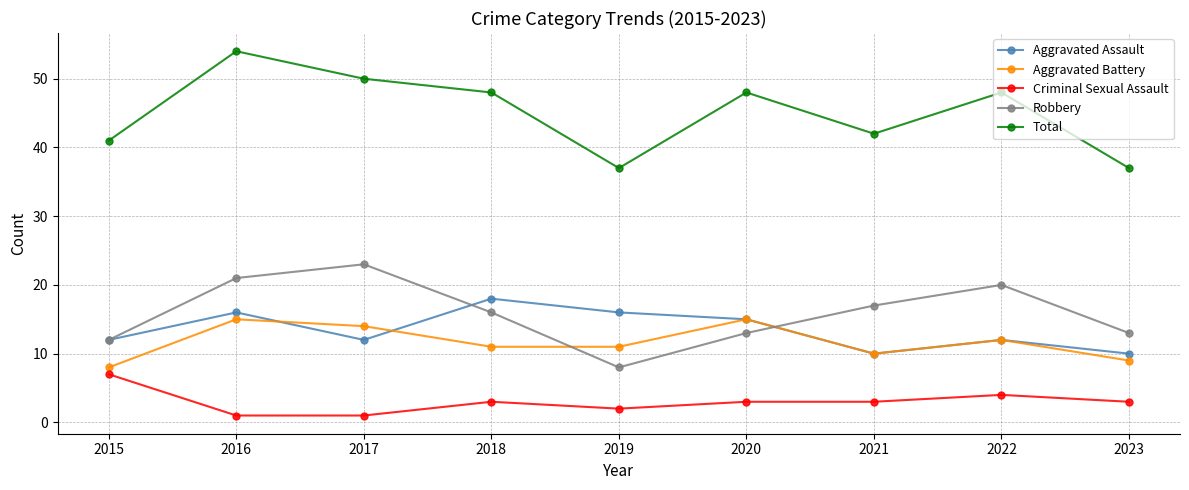

List the series in order of their peak value, lowest first.

Criminal Sexual Assault, Aggravated Battery, Aggravated Assault, Robbery, Total